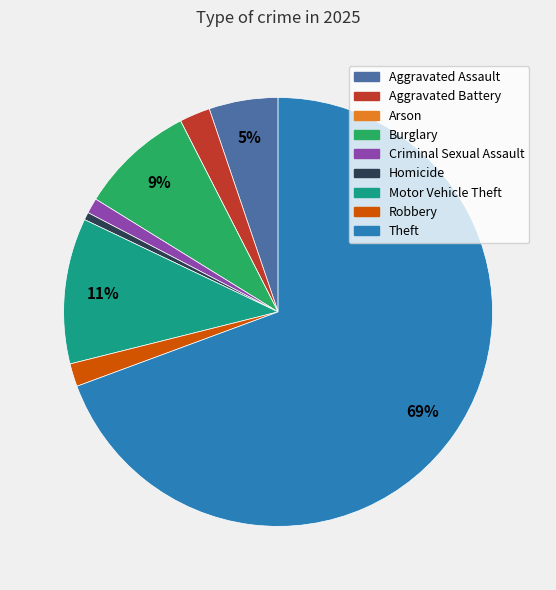

To the nearest percent, what is the difference between the largest and smallest slice percentages?

69%